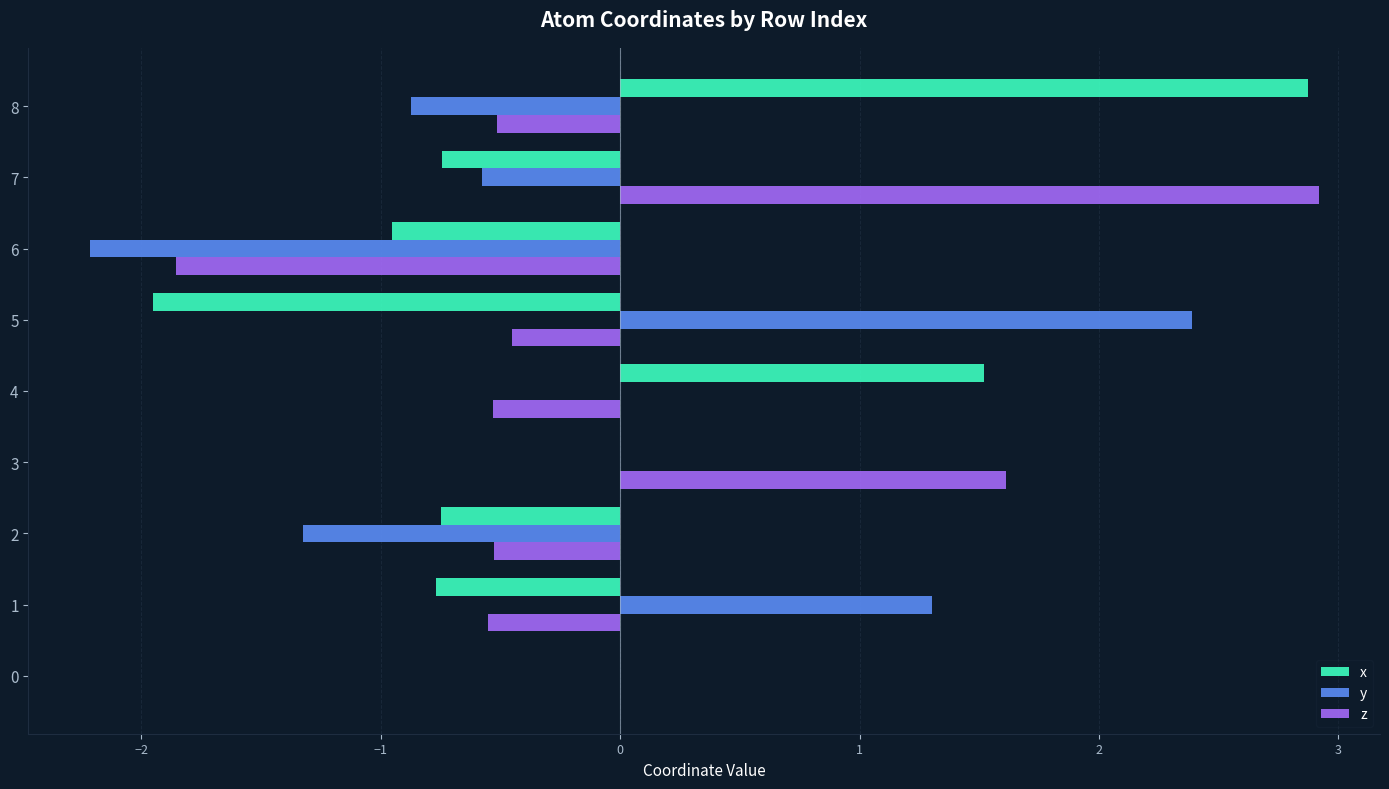

What is the sum of all y values?

-1.3